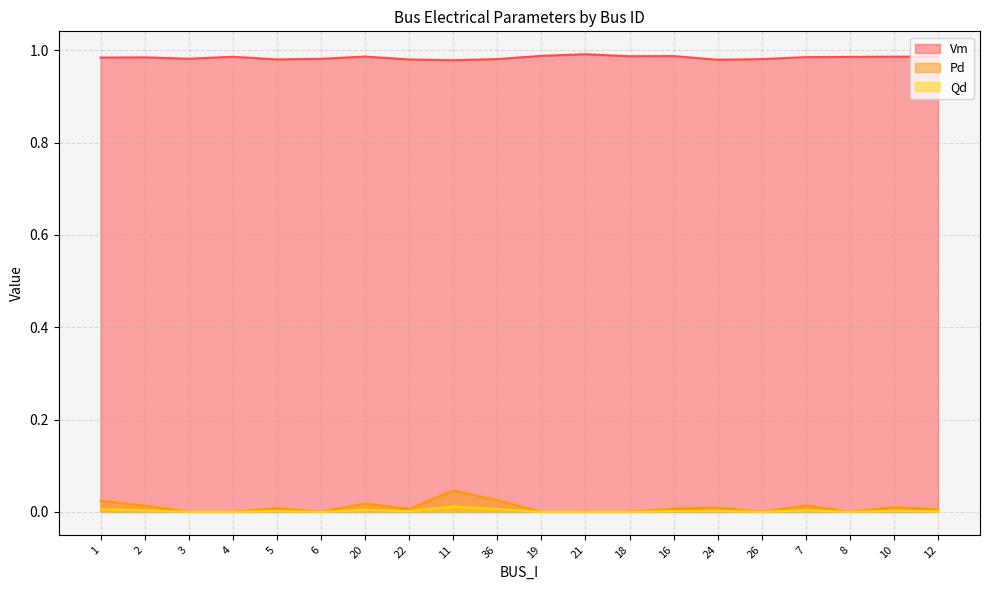

True or false: Pd and Qd intersect in this chart.

False